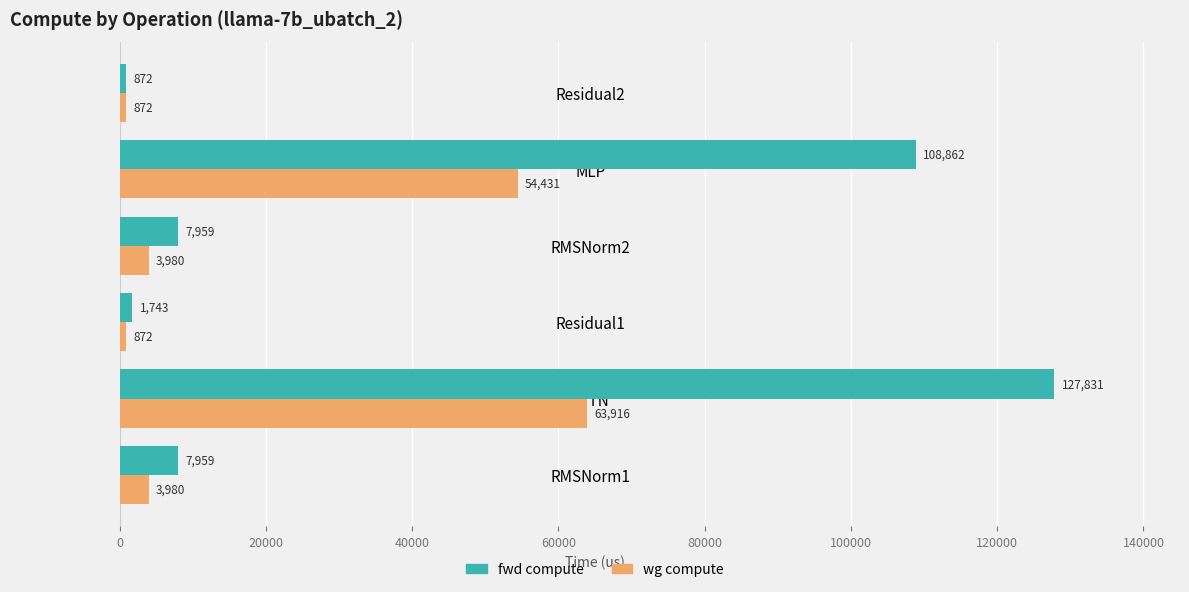

What is the total value across all series at RMSNorm2?

11939.0